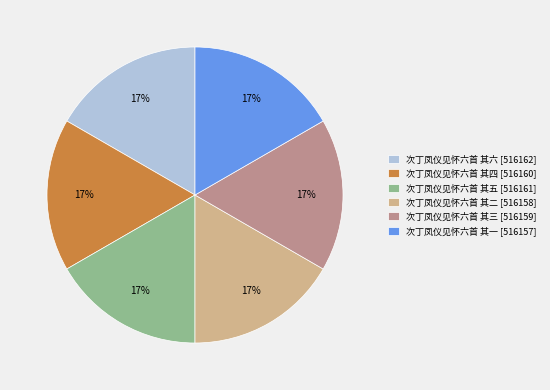

Is the sum of 次丁凤仪见怀六首 其三 [516159] and 次丁凤仪见怀六首 其二 [516158] greater than half?

No